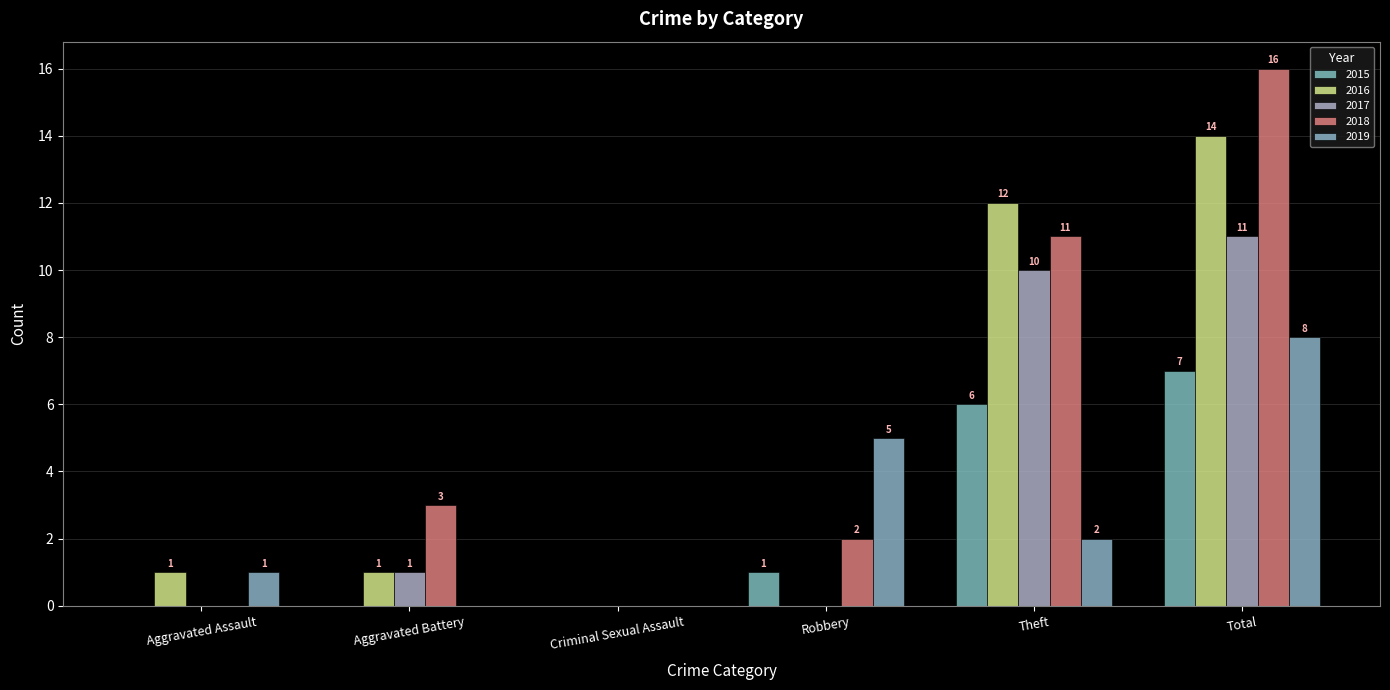

The value of 2018 at Criminal Sexual Assault is -7. True or false?

False